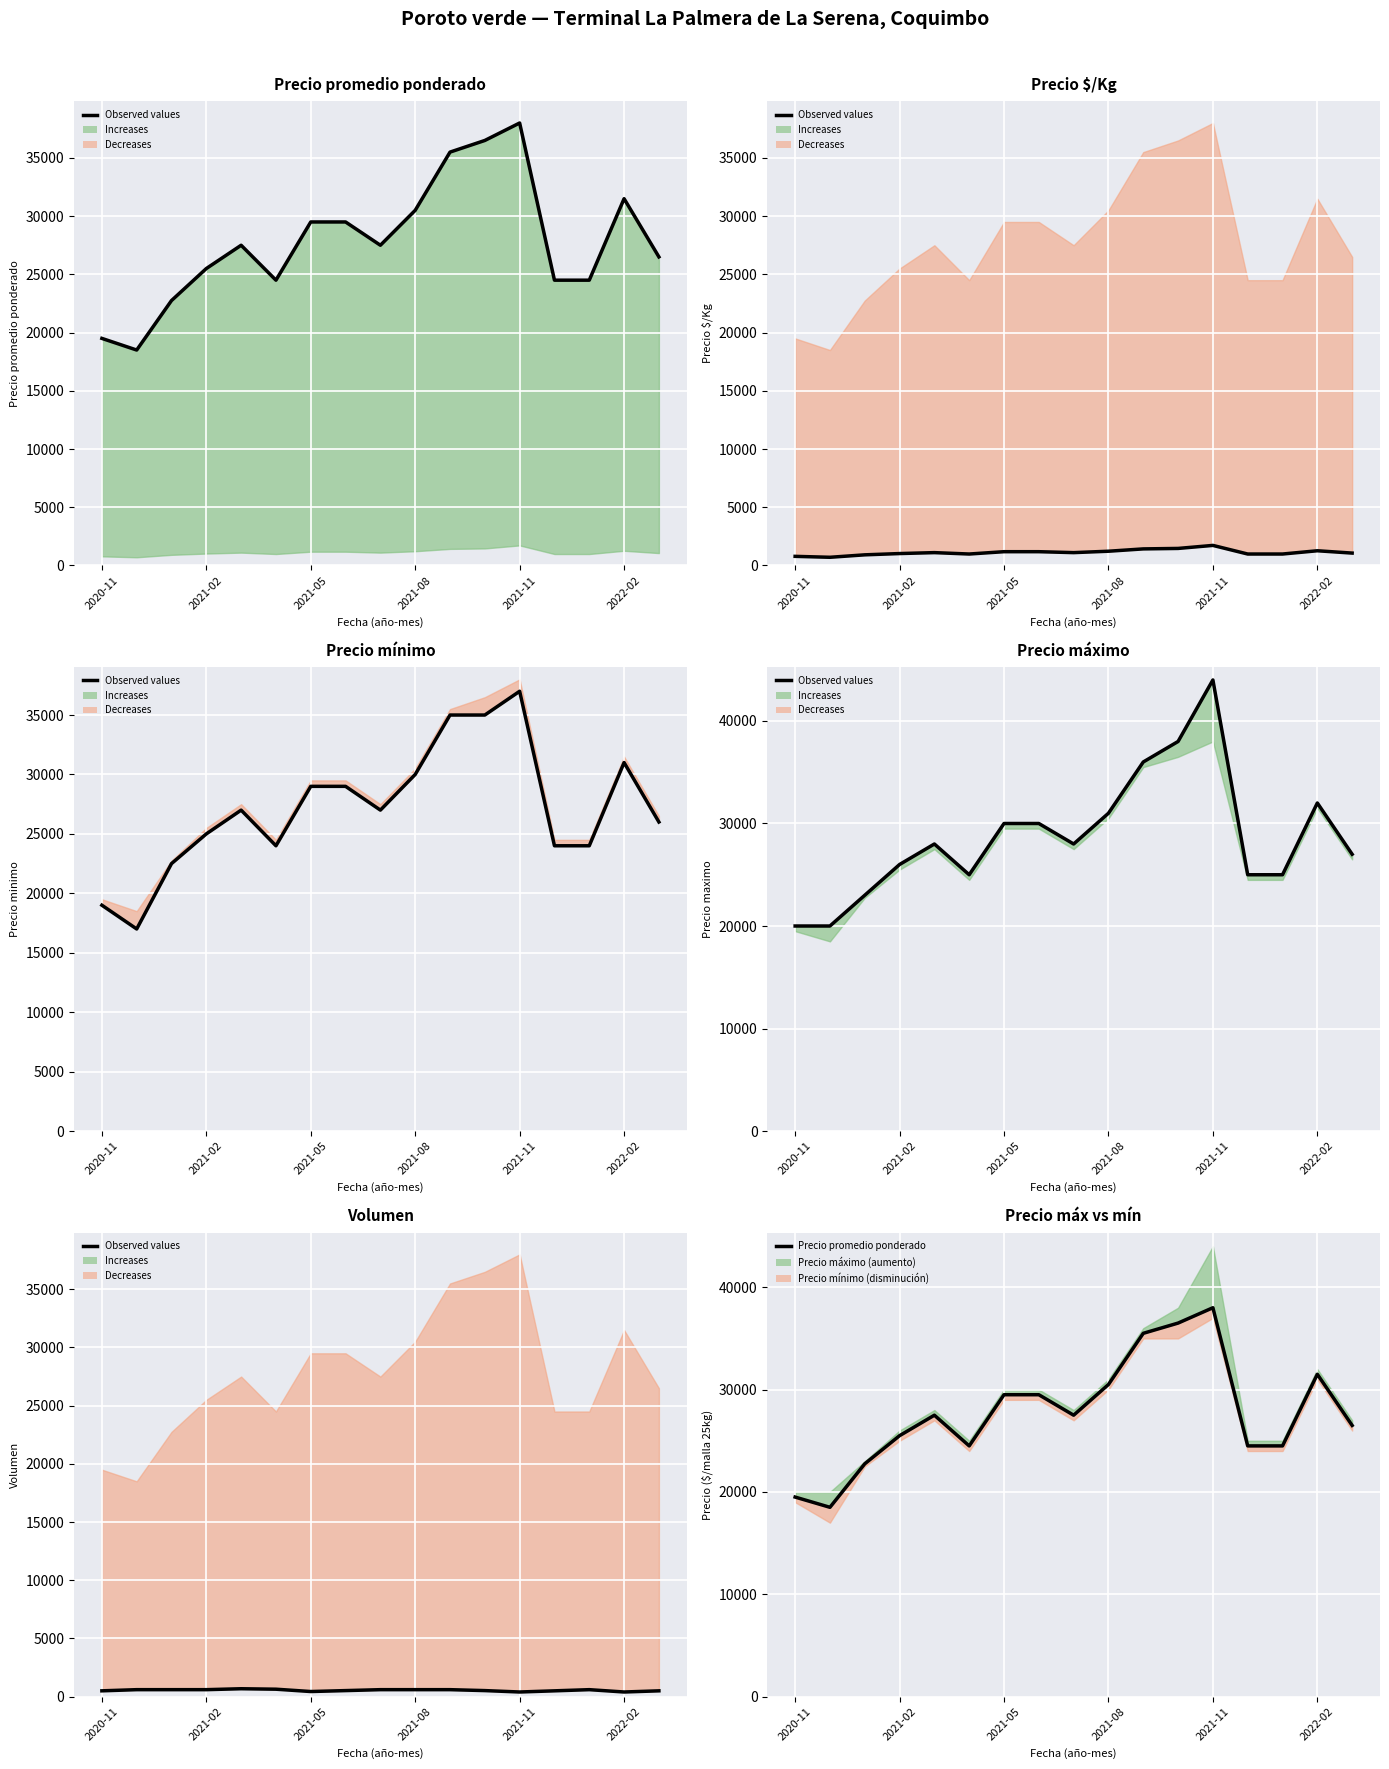

Is it true that Precio promedio ponderado equals 35598 at 14?

False